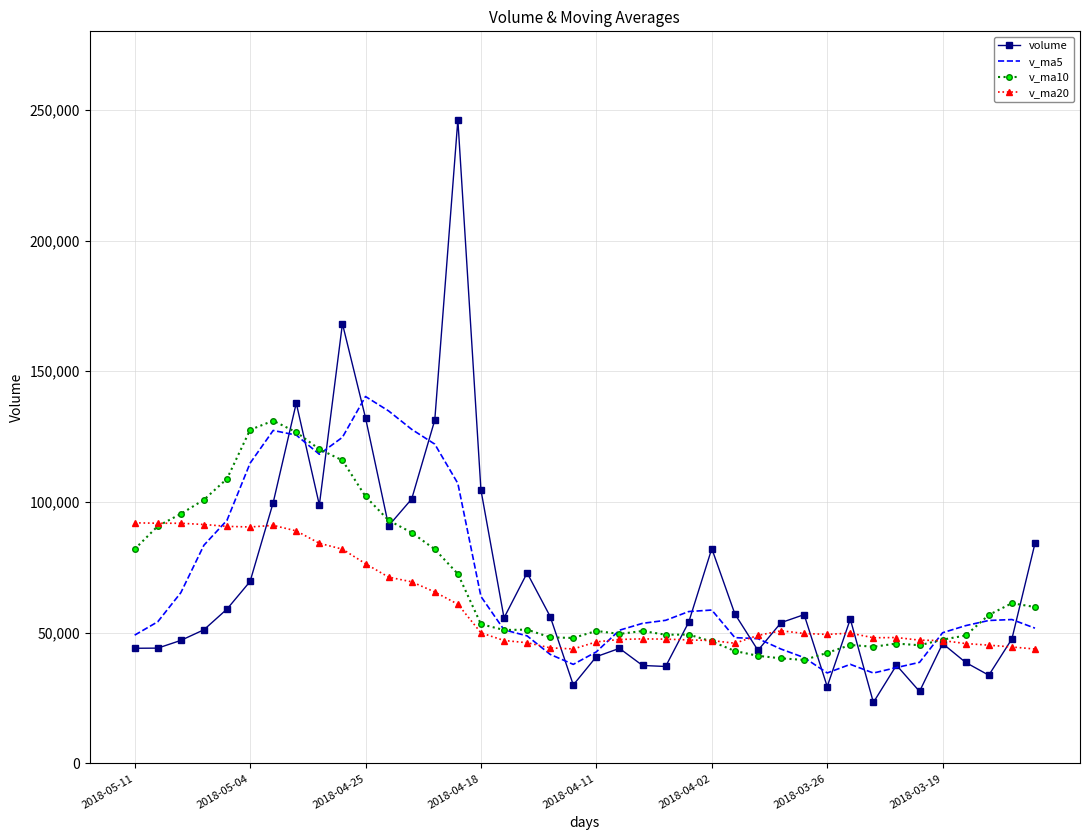

Which series ends up on top after the final intersection of v_ma5 and v_ma20?

v_ma5